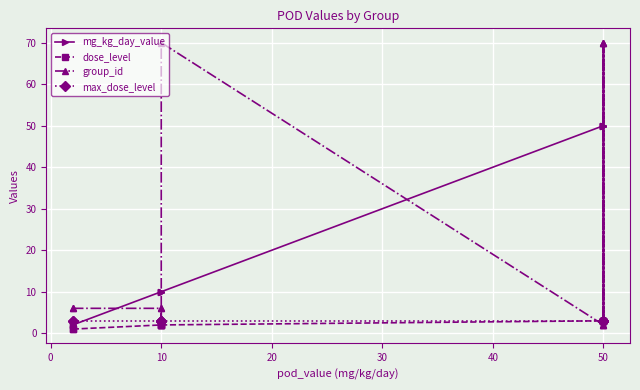

True or false: group_id has more than 0 points higher than both neighbors.

True